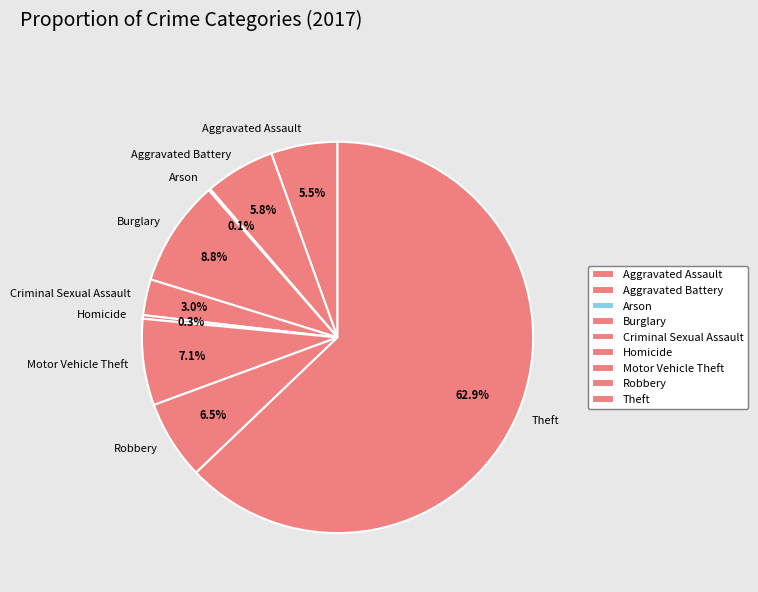

Is the sum of Aggravated Assault and Robbery greater than half?

No